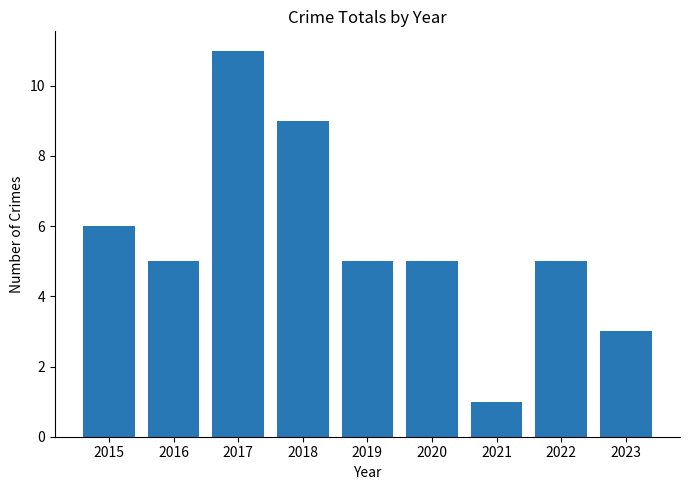

Which label corresponds to the largest value in the chart?

2017